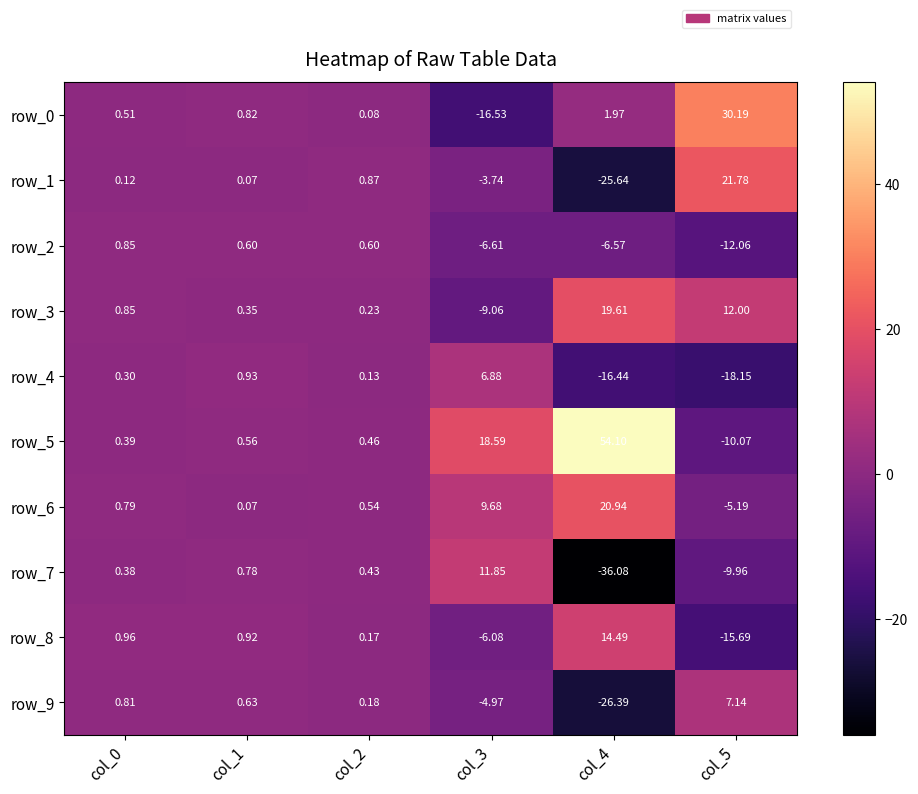

True or false: row_8 has a value of -6.1 at col_3.

True